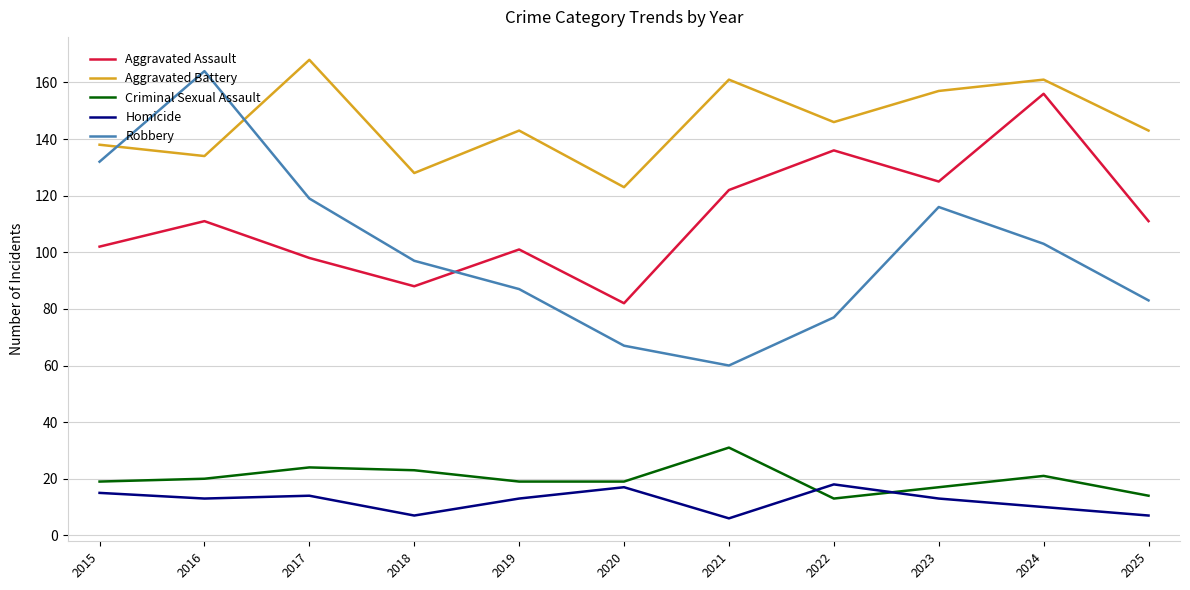

What is the spread (max minus min) of values at 2017?

154